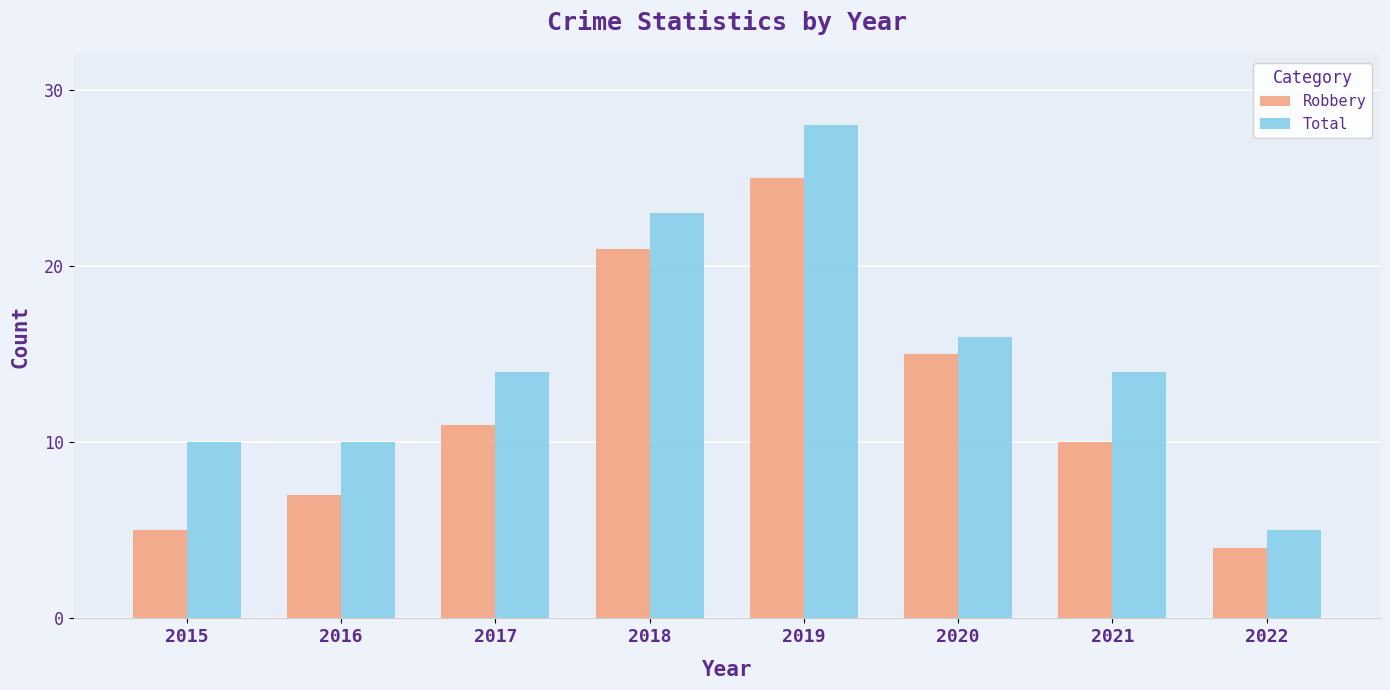

How many series are shown in this chart?

2